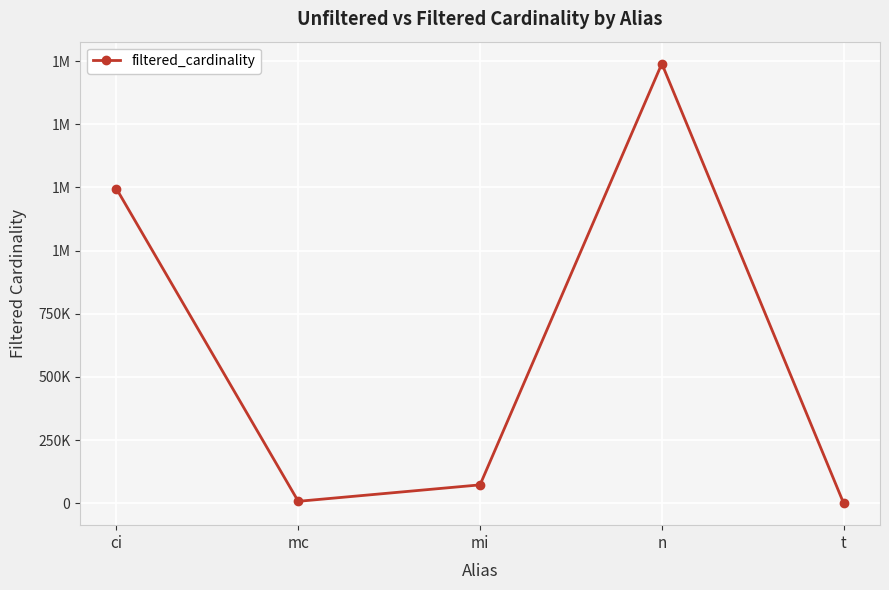

Is this an area chart (filled region under the line)?

No